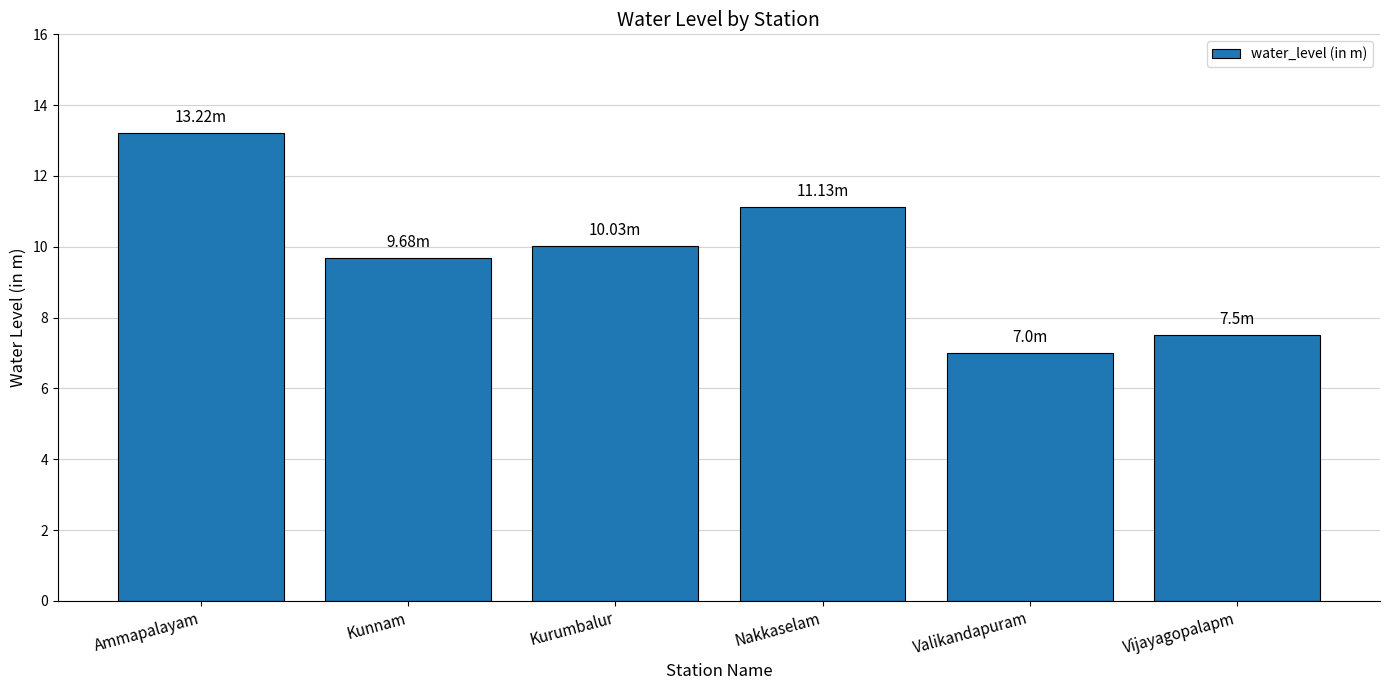

Reading left to right, transcribe all the data shown in this chart.

Ammapalayam=13.2	Kunnam=9.7	Kurumbalur=10.0	Nakkaselam=11.1	Valikandapuram=7.0	Vijayagopalapm=7.5